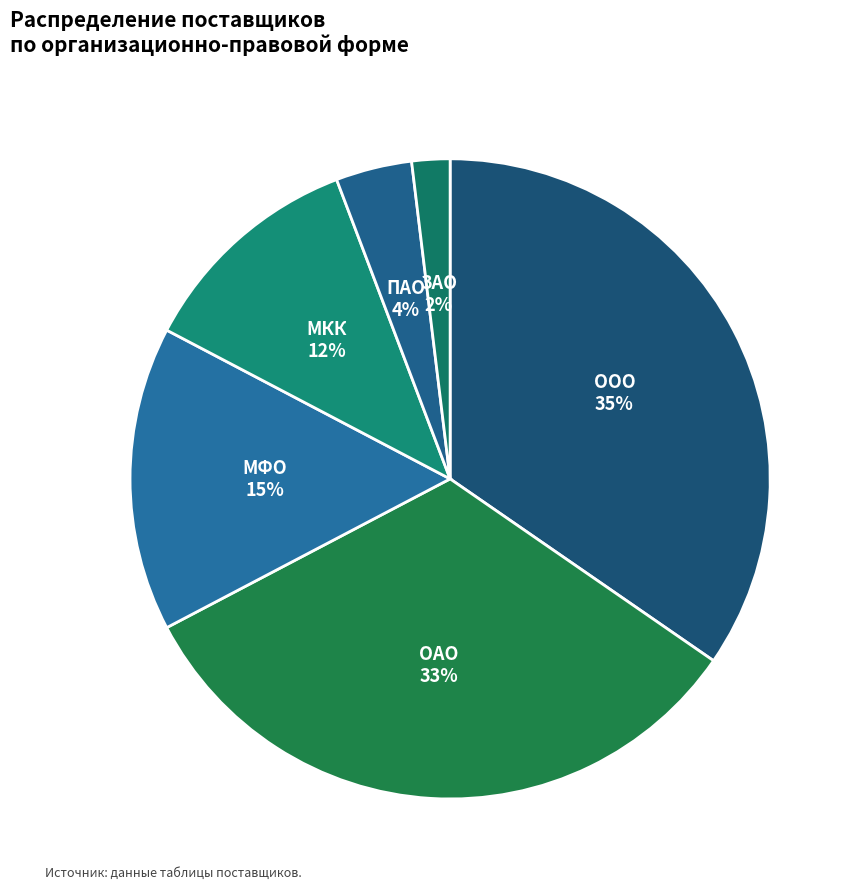

To the nearest percent, what is the difference between the МФО and ЗАО slice percentages?

13%